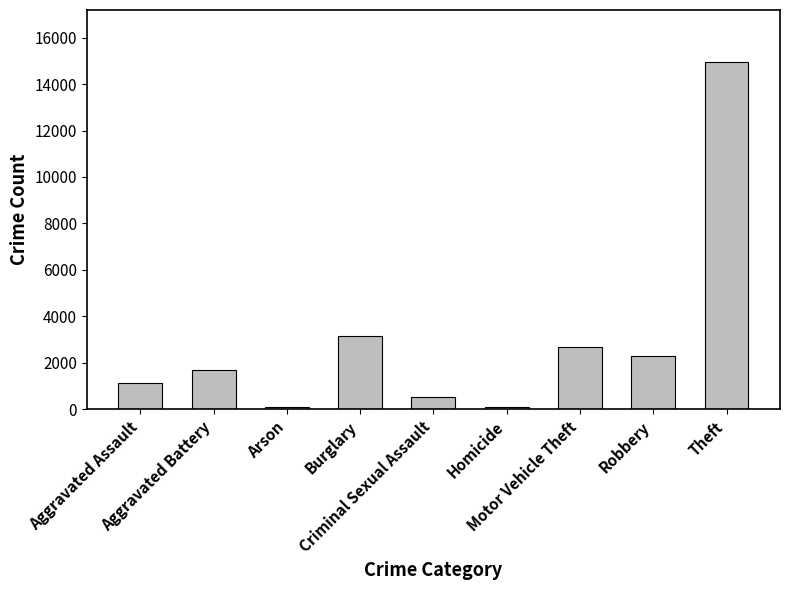

Between Arson and Motor Vehicle Theft, which is larger?

Motor Vehicle Theft